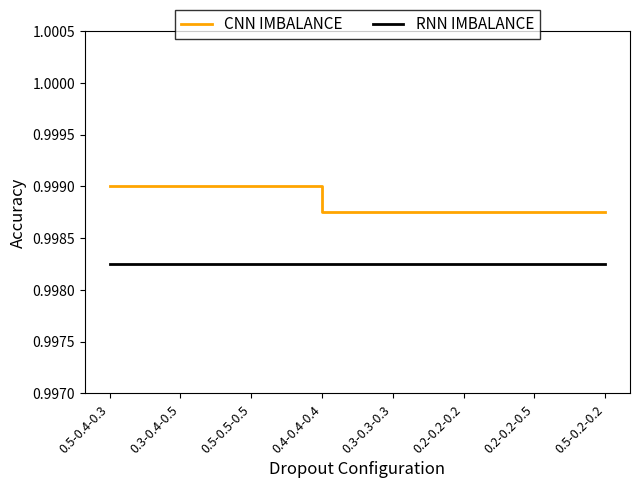

What is the sum of the RNN IMBALANCE values at 0.5-0.5-0.5 and 0.5-0.4-0.3?

2.0